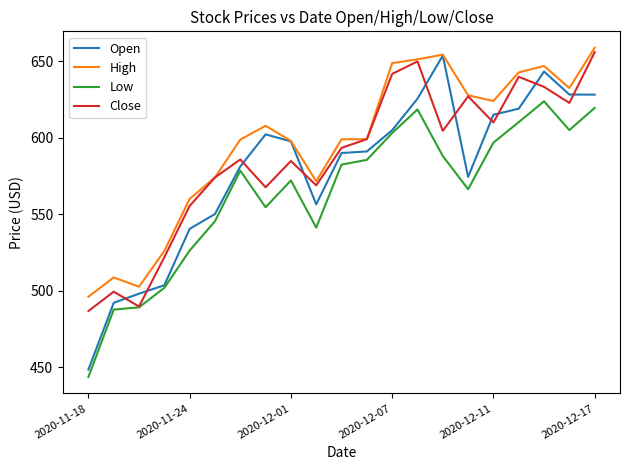

Which series has the largest range (max minus min)?

Open